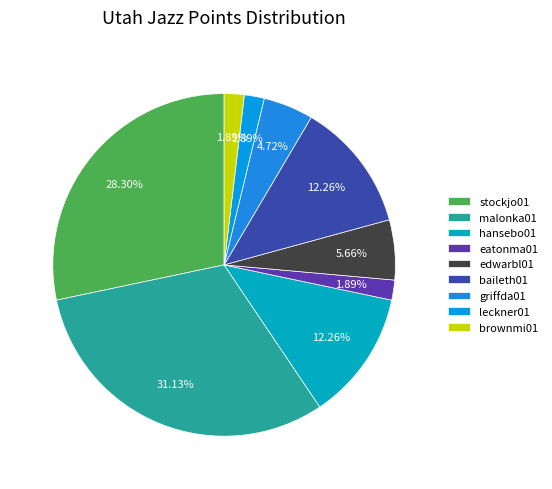

Is the sum of leckner01 and edwarbl01 greater than half?

No